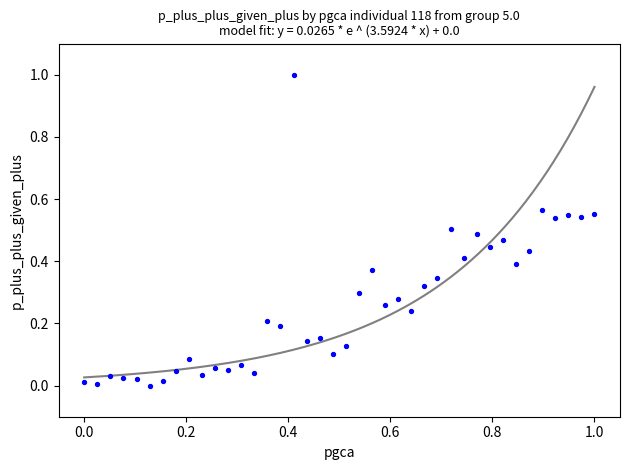

What is the range of X values (max minus min)?

1.0